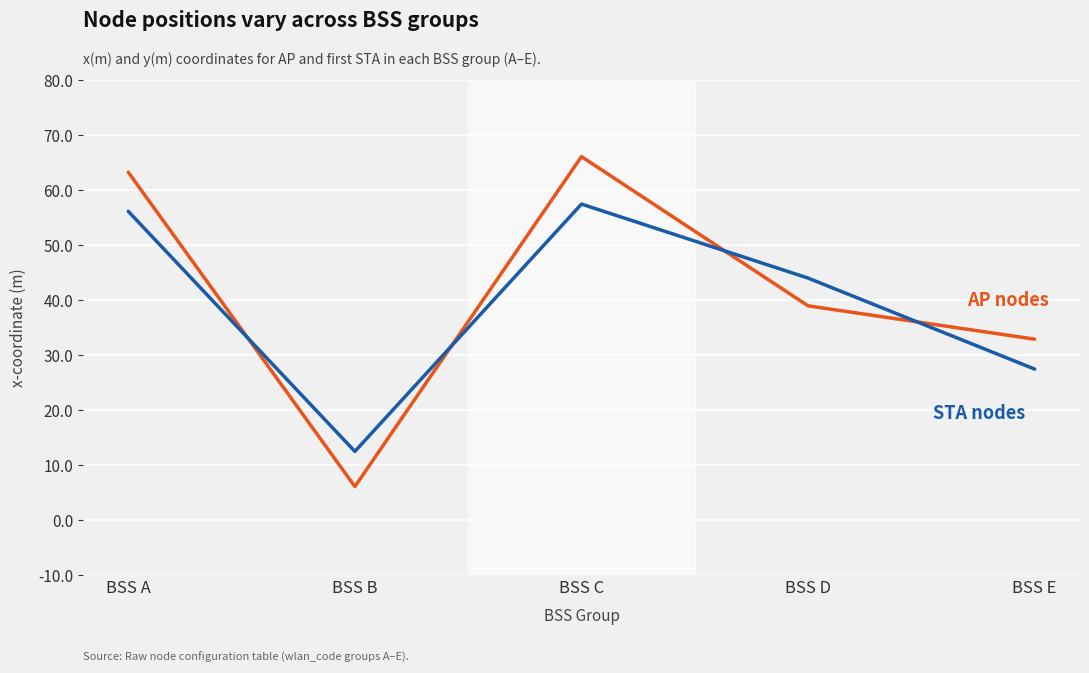

What is the difference between the highest and lowest values at BSS E?

5.4